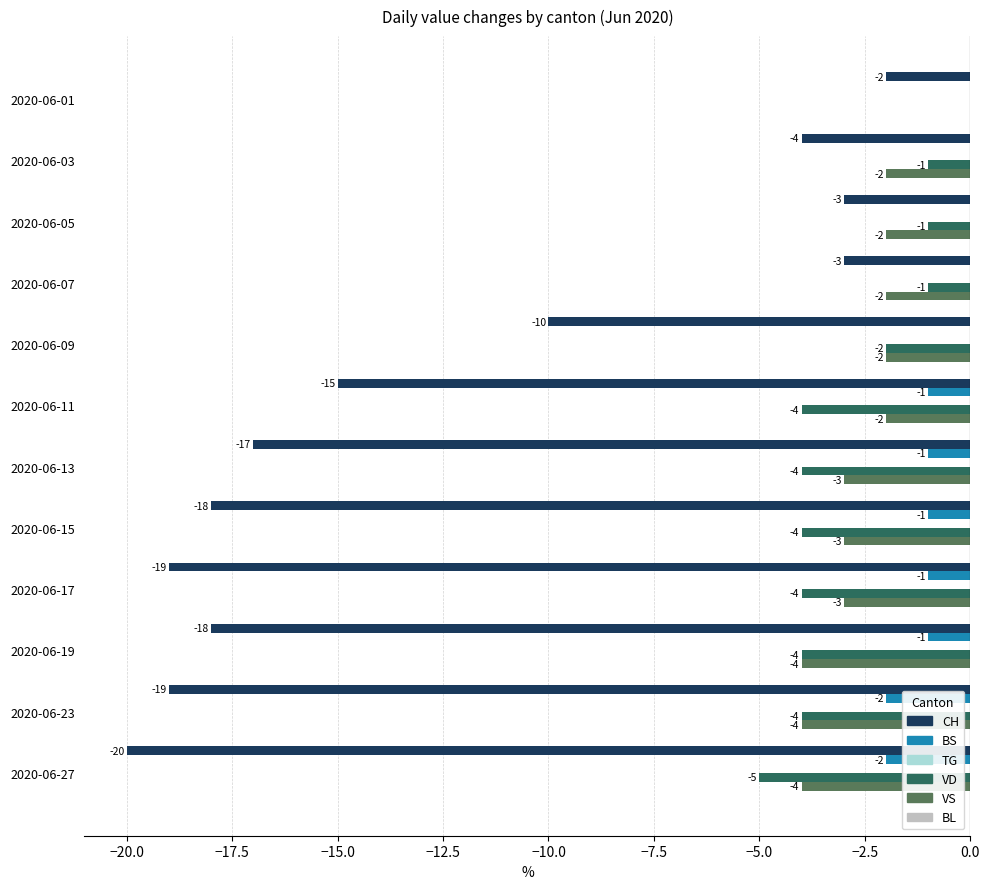

What is the approximate value of VD at 2020-06-13?

-4